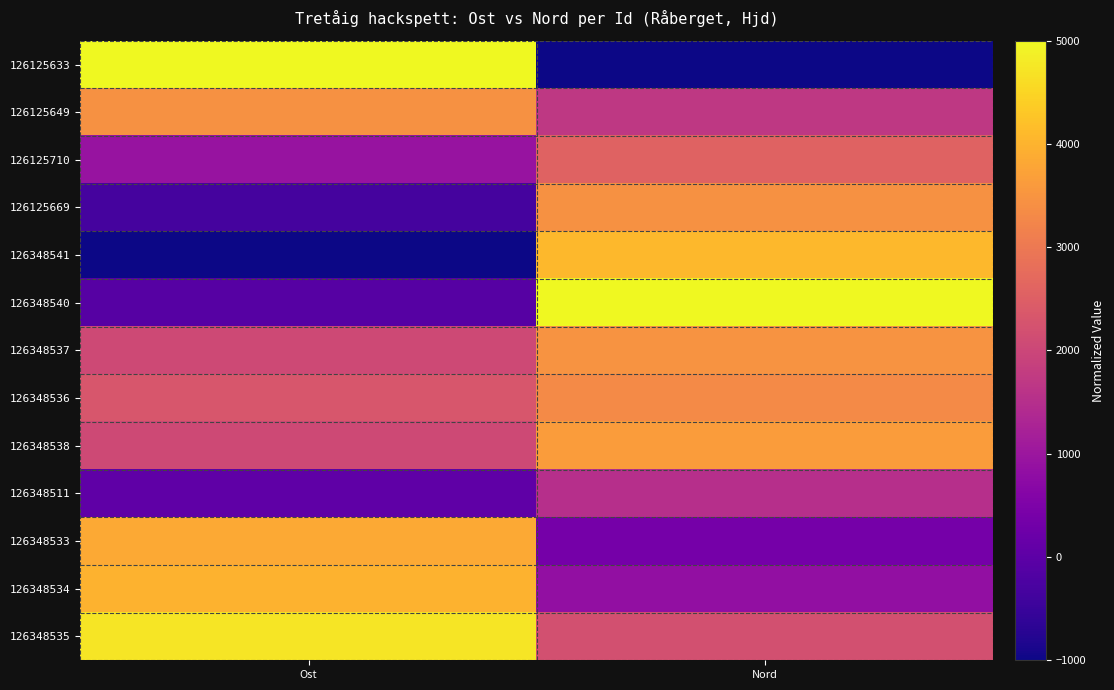

At how many categories does at least one series exceed 2033?

2